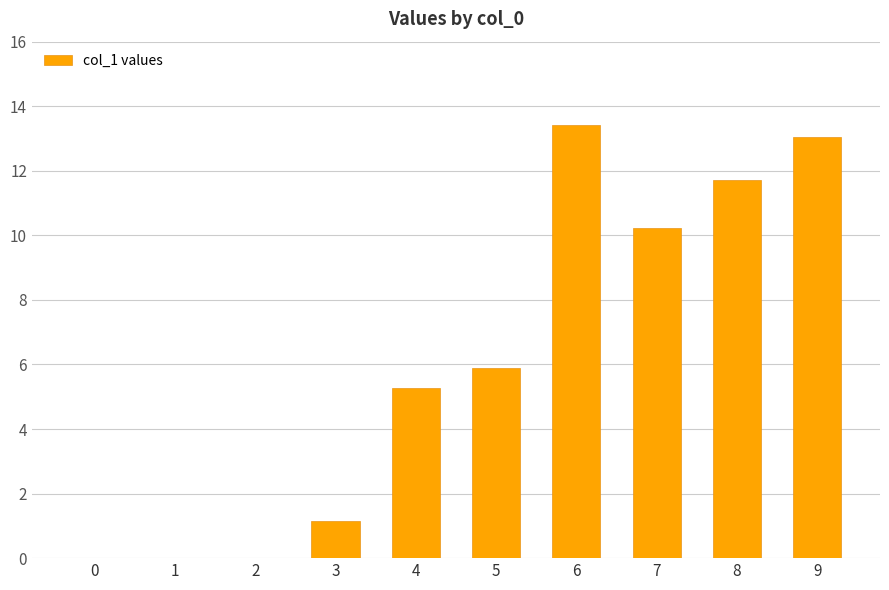

What is the maximum value shown in the chart?

13.4